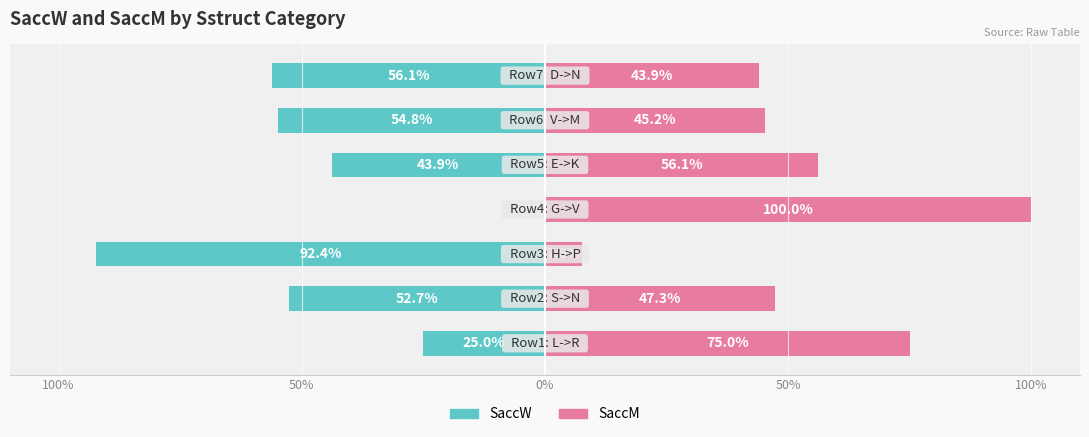

What is the maximum value shown in the chart?

100.0